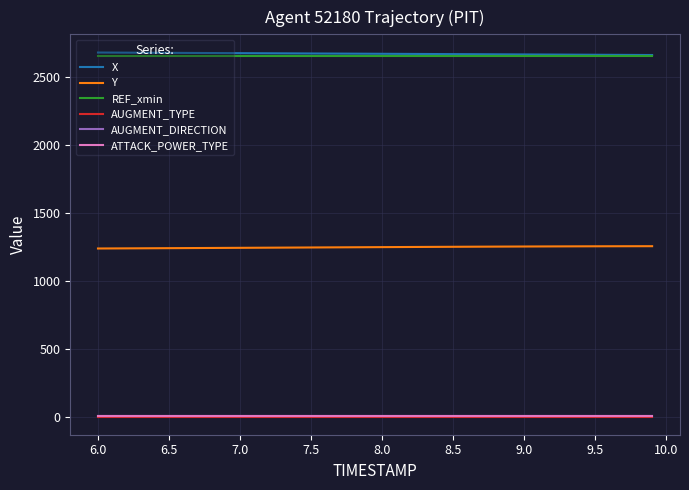

True or false: AUGMENT_TYPE and ATTACK_POWER_TYPE cross at least once.

False